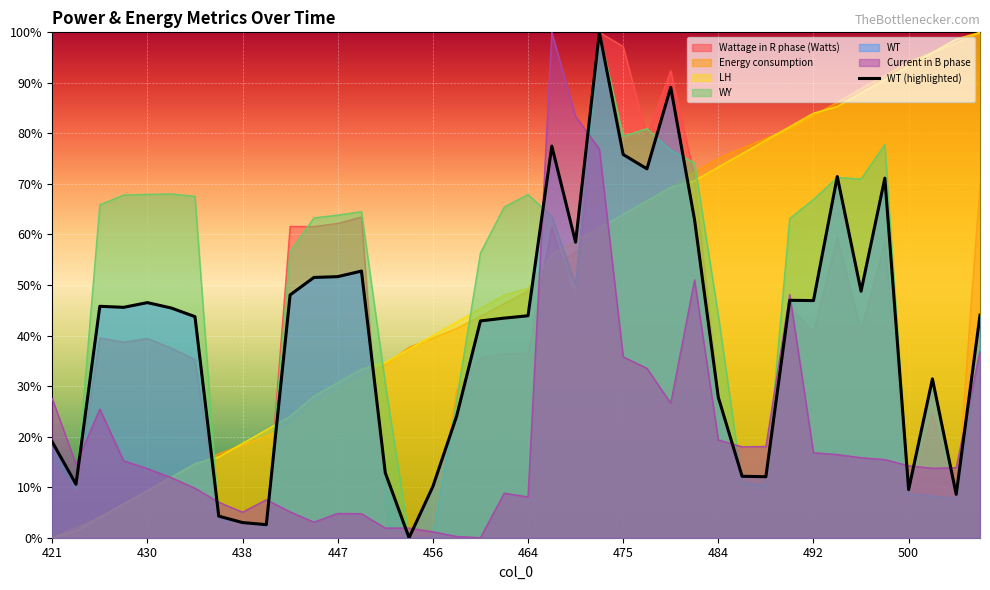

How many lines are shown in the chart?

1